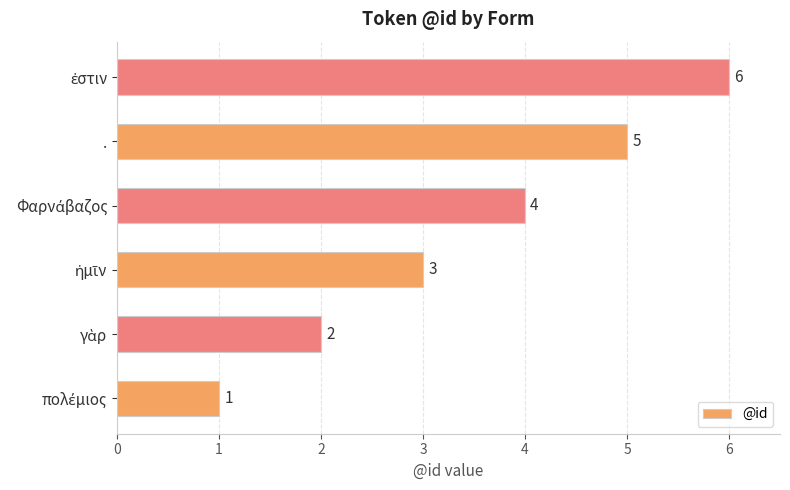

What is the average value?

4